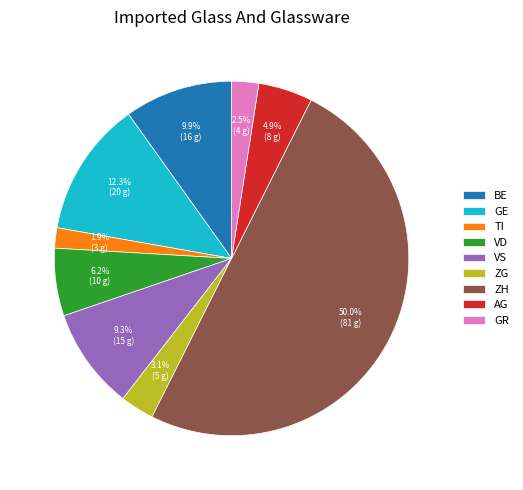

How many segments does this pie chart have?

9